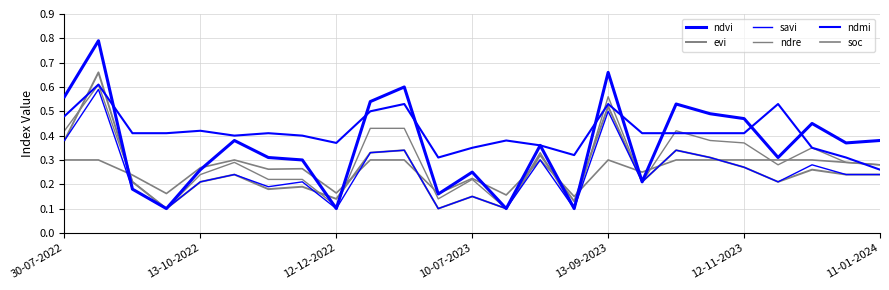

In soc, how many points are lower than both neighbors (excluding endpoints)?

7